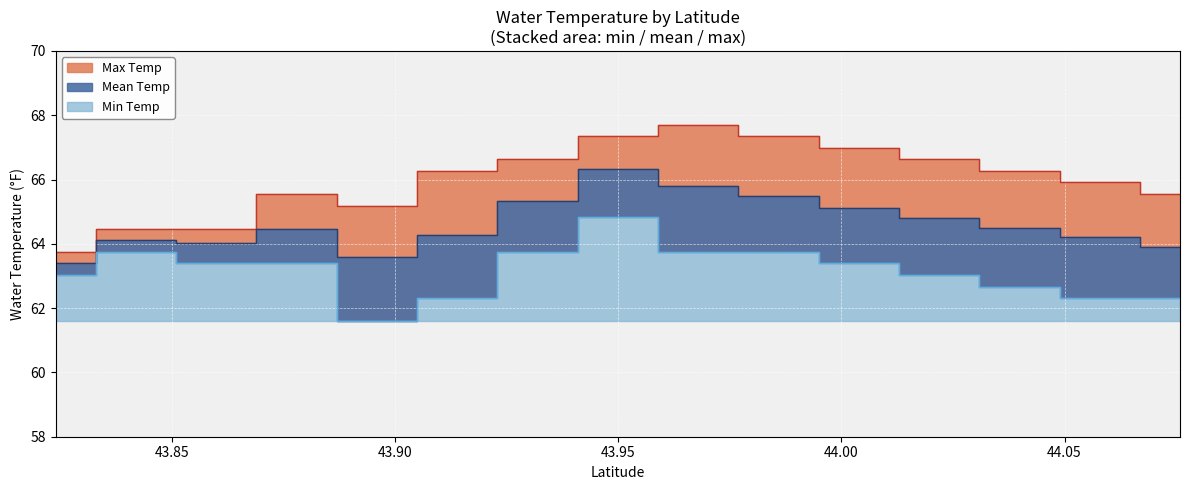

True or false: Min Temp and Mean Temp intersect in this chart.

False